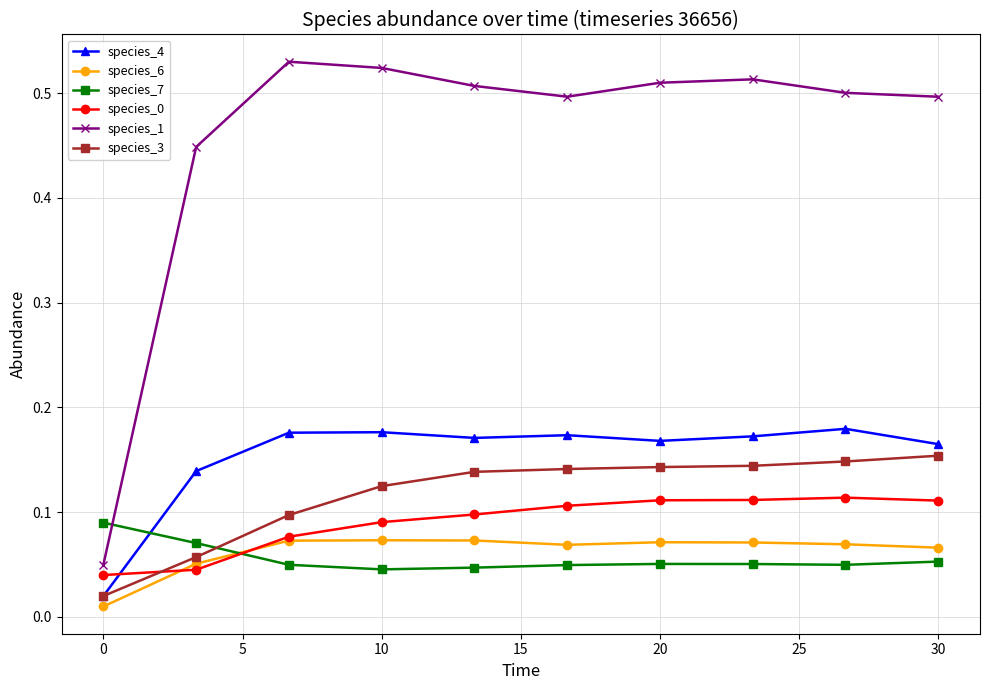

True or false: species_4 and species_0 intersect in this chart.

True